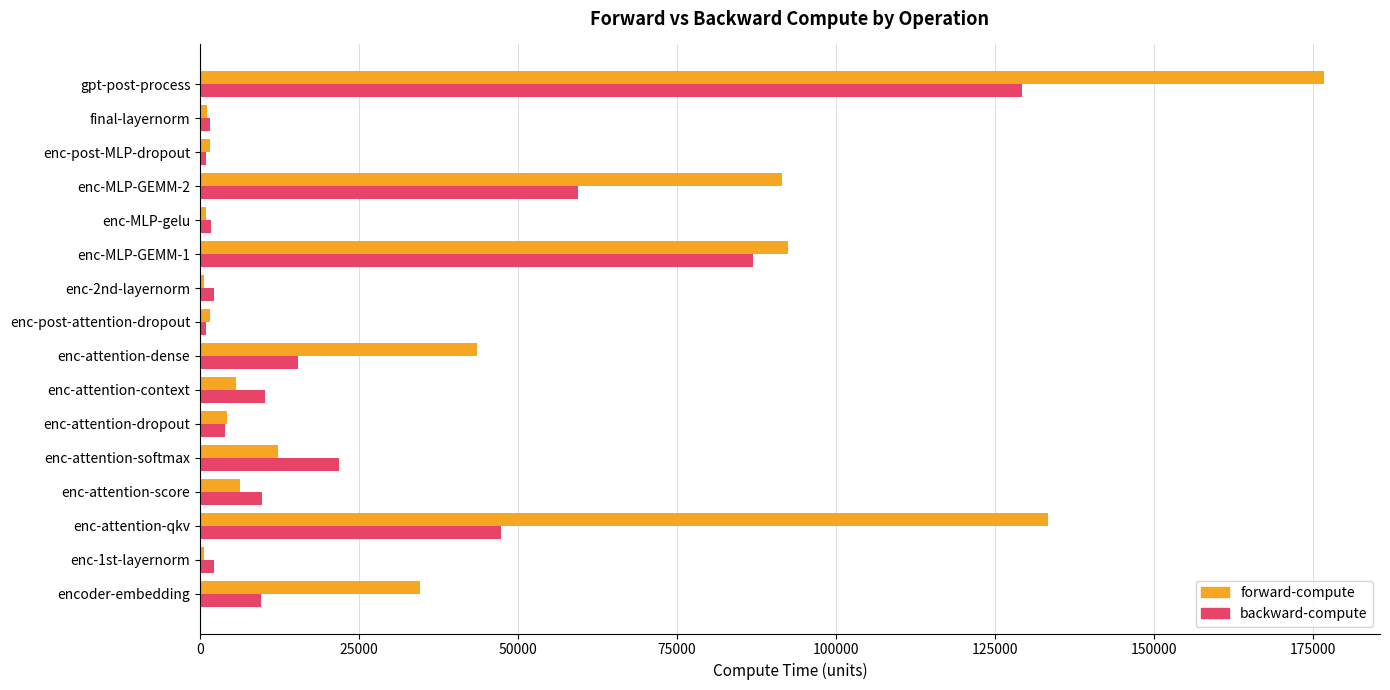

How many data points does each series have?

16